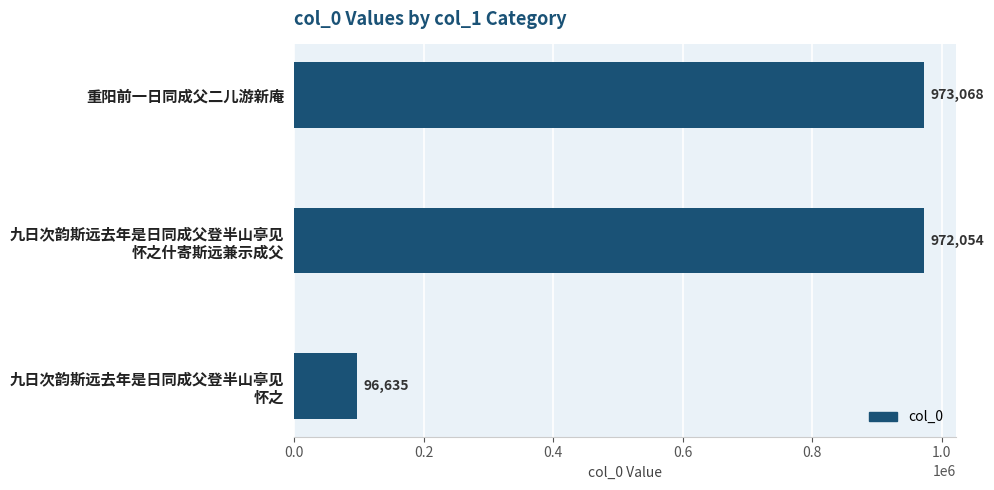

Is it true that the value at 重阳前一日同成父二儿游新庵 is 973068?

True